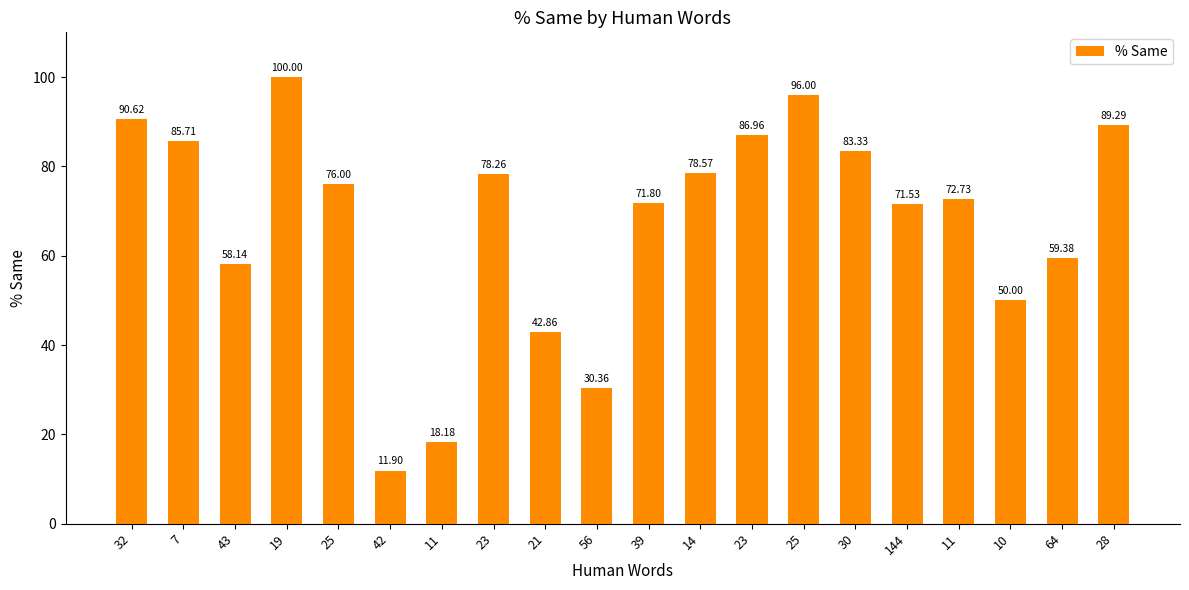

How many categories are shown in the chart?

20